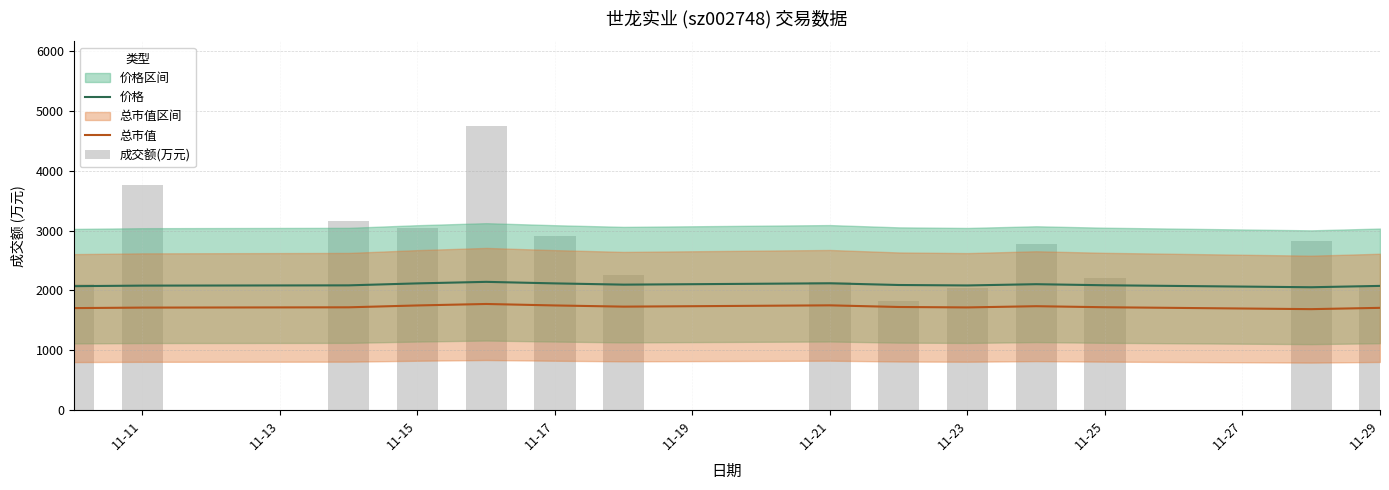

What is the maximum value for 价格?

2144.5